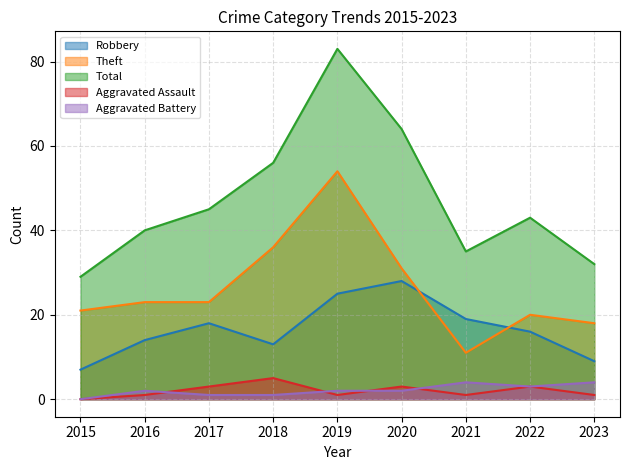

At which category does Theft reach its first local valley?

2021